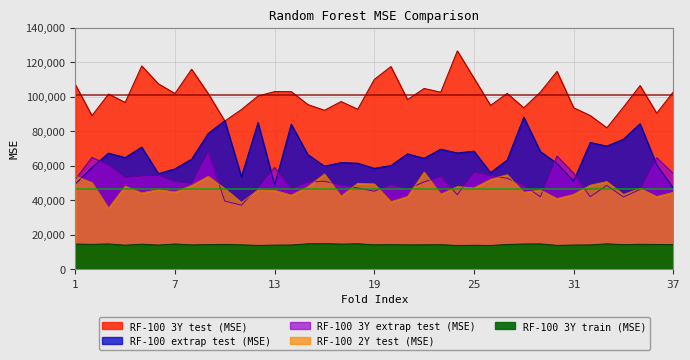

What is the approximate value of RF-100 3Y train (MSE) at 19?

14012.2